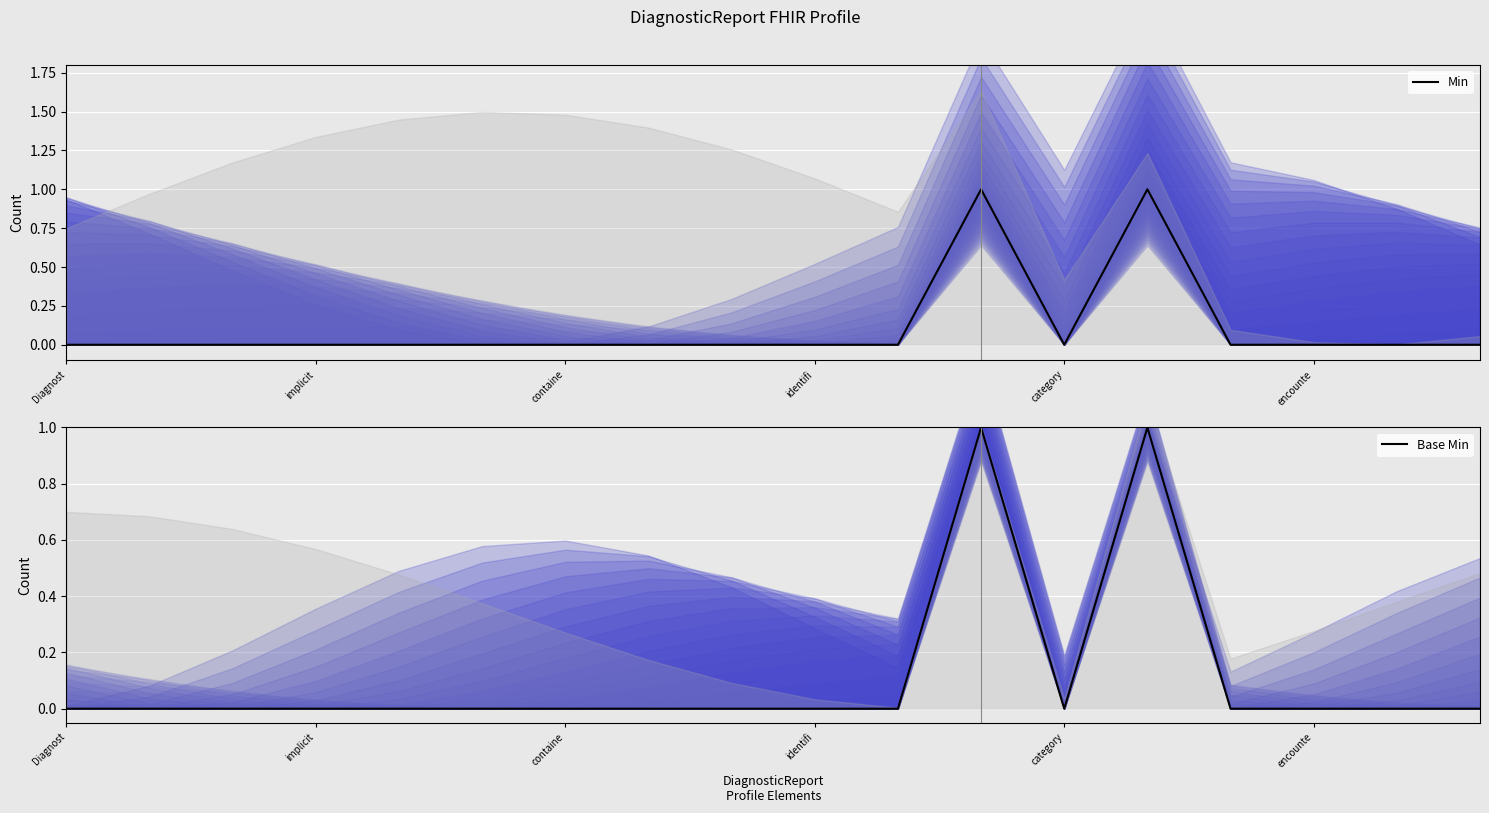

True or false: Min has a value of 0 at implicit.

True